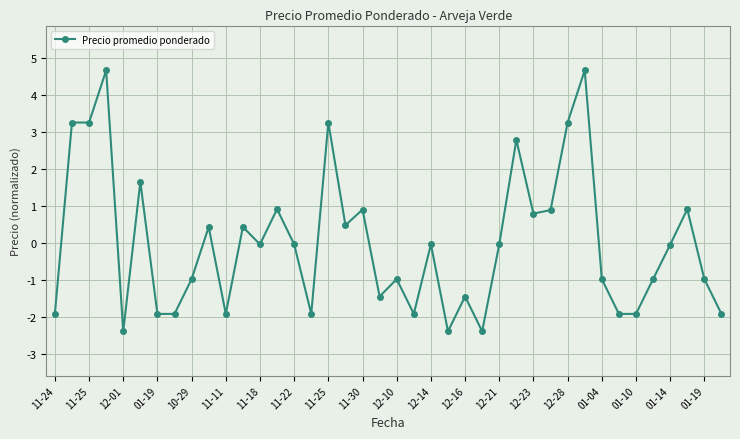

What is the difference between the maximum and minimum values?

7.1